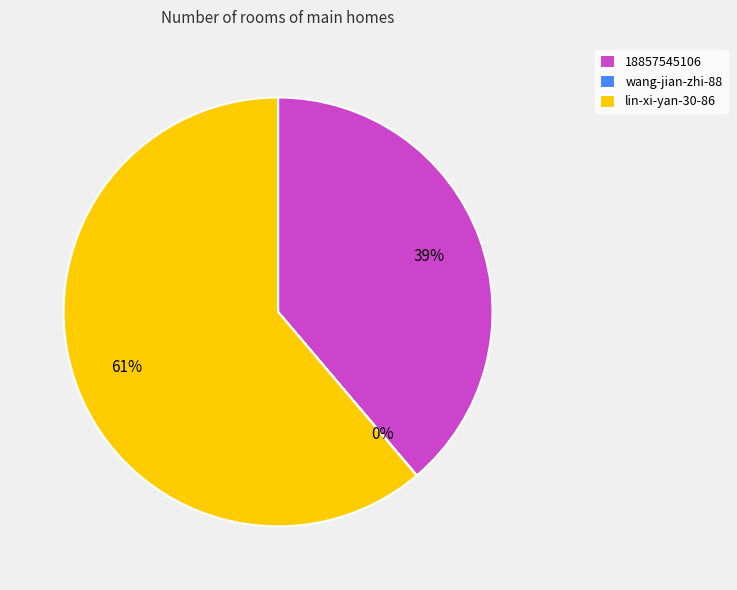

The lin-xi-yan-30-86 slice represents 61% of the pie. True or false?

True